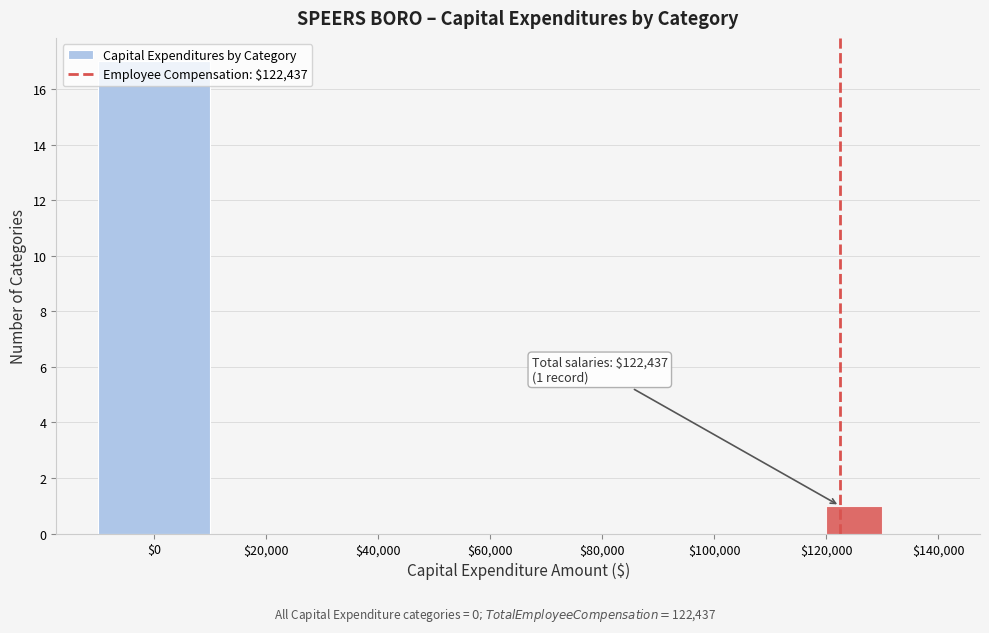

Which range on the x-axis has the tallest bar?

-10000 to 10000